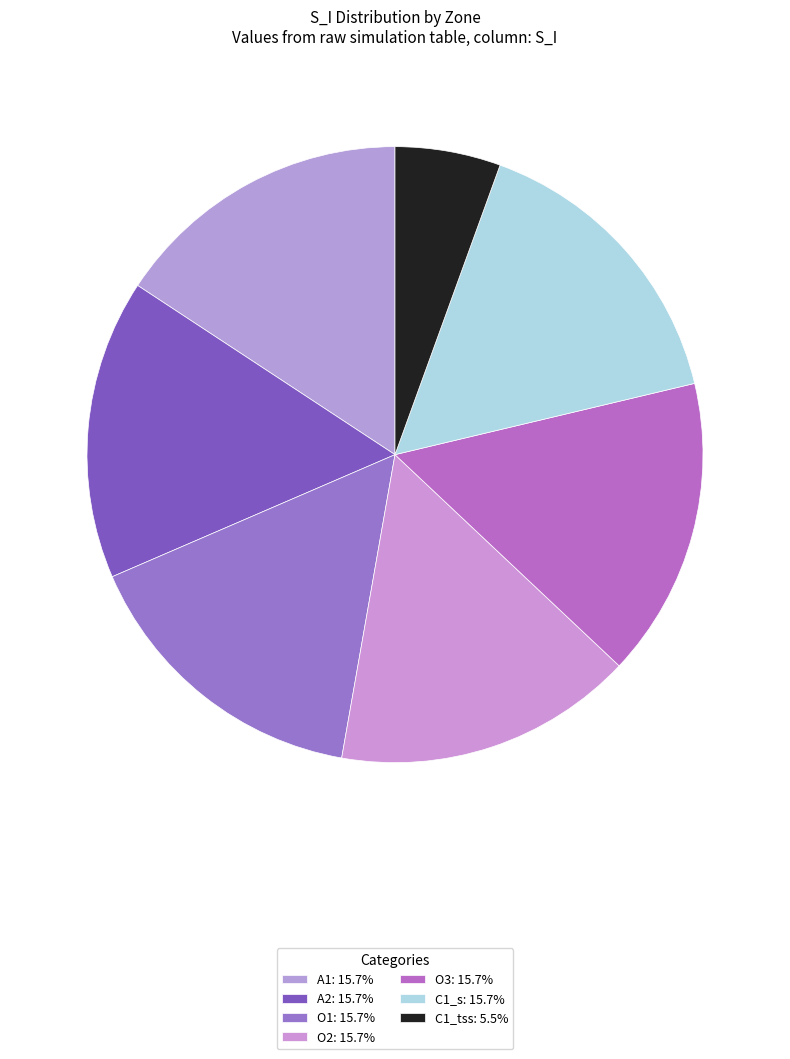

Approximately how many times larger is the value at O2 compared to O3?

1.0